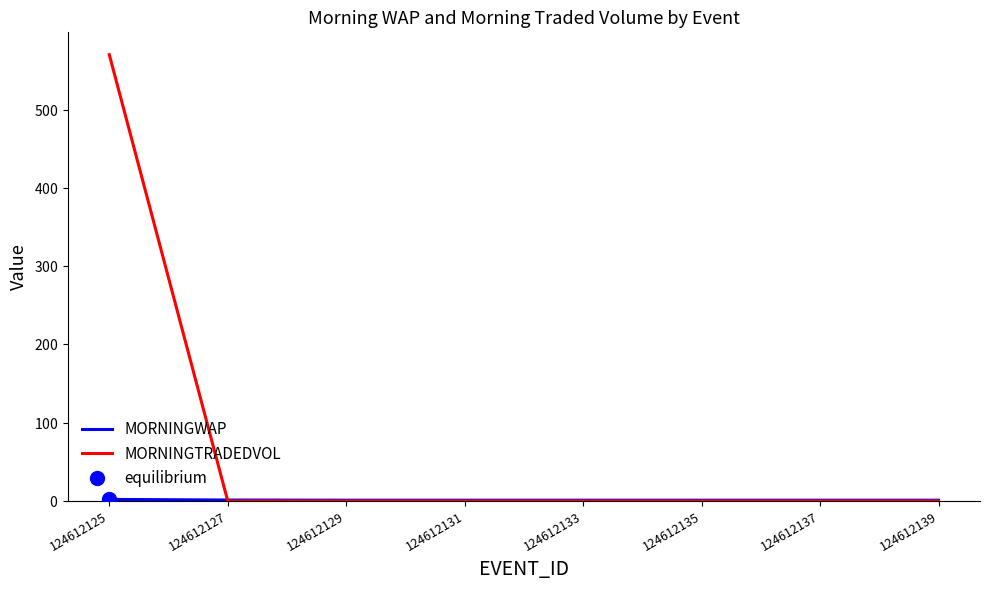

The MORNINGTRADEDVOL series shows 214.1 at 124612129. True or false?

False